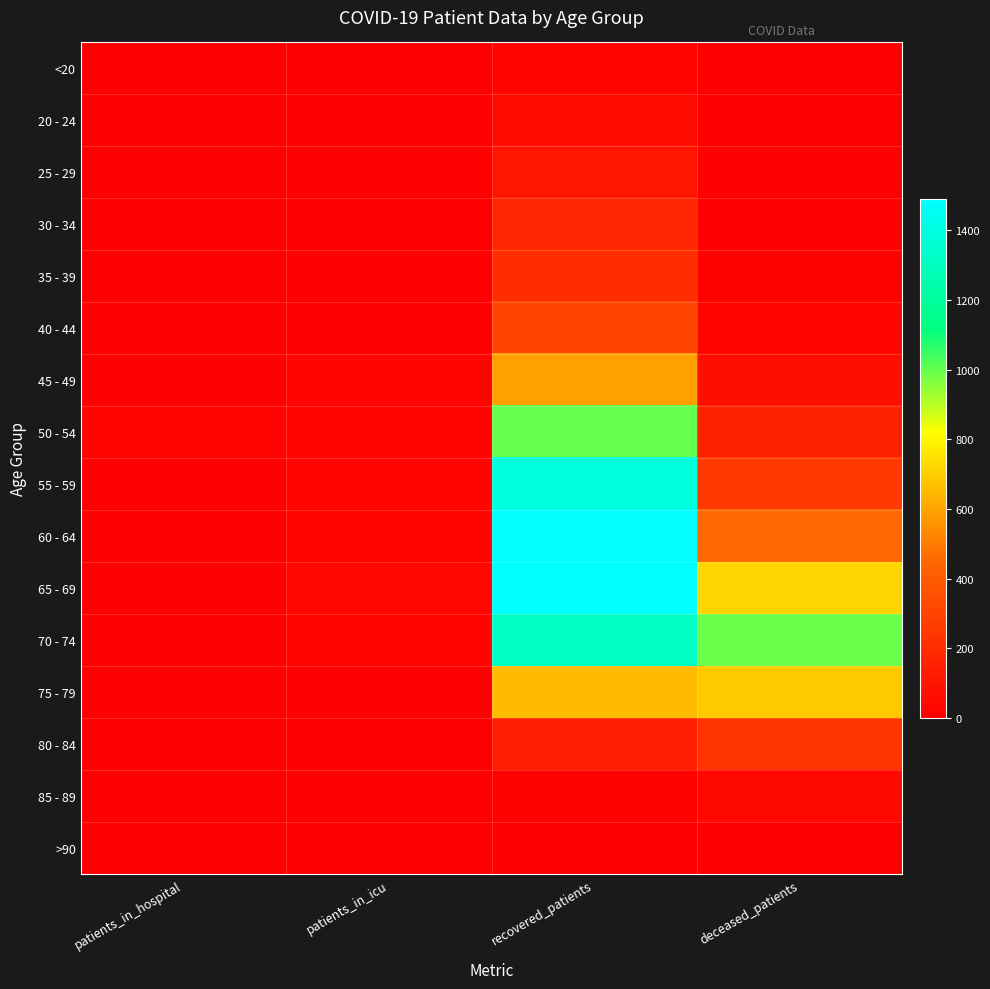

Reading left to right, what are all the values shown in this chart?

<20: patients_in_hospital=1	patients_in_icu=2	recovered_patients=20	deceased_patients=3
20 - 24: patients_in_hospital=3	patients_in_icu=1	recovered_patients=49	deceased_patients=0
25 - 29: patients_in_hospital=2	patients_in_icu=3	recovered_patients=98	deceased_patients=7
30 - 34: patients_in_hospital=1	patients_in_icu=3	recovered_patients=169	deceased_patients=6
35 - 39: patients_in_hospital=5	patients_in_icu=8	recovered_patients=201	deceased_patients=14
40 - 44: patients_in_hospital=8	patients_in_icu=11	recovered_patients=305	deceased_patients=27
45 - 49: patients_in_hospital=7	patients_in_icu=18	recovered_patients=588	deceased_patients=65
50 - 54: patients_in_hospital=20	patients_in_icu=22	recovered_patients=1001	deceased_patients=142
55 - 59: patients_in_hospital=9	patients_in_icu=21	recovered_patients=1389	deceased_patients=253
60 - 64: patients_in_hospital=11	patients_in_icu=24	recovered_patients=1484	deceased_patients=453
65 - 69: patients_in_hospital=6	patients_in_icu=31	recovered_patients=1490	deceased_patients=721
70 - 74: patients_in_hospital=7	patients_in_icu=18	recovered_patients=1320	deceased_patients=993
75 - 79: patients_in_hospital=7	patients_in_icu=10	recovered_patients=654	deceased_patients=688
80 - 84: patients_in_hospital=2	patients_in_icu=1	recovered_patients=136	deceased_patients=227
85 - 89: patients_in_hospital=1	patients_in_icu=2	recovered_patients=17	deceased_patients=37
>90: patients_in_hospital=0	patients_in_icu=0	recovered_patients=3	deceased_patients=2